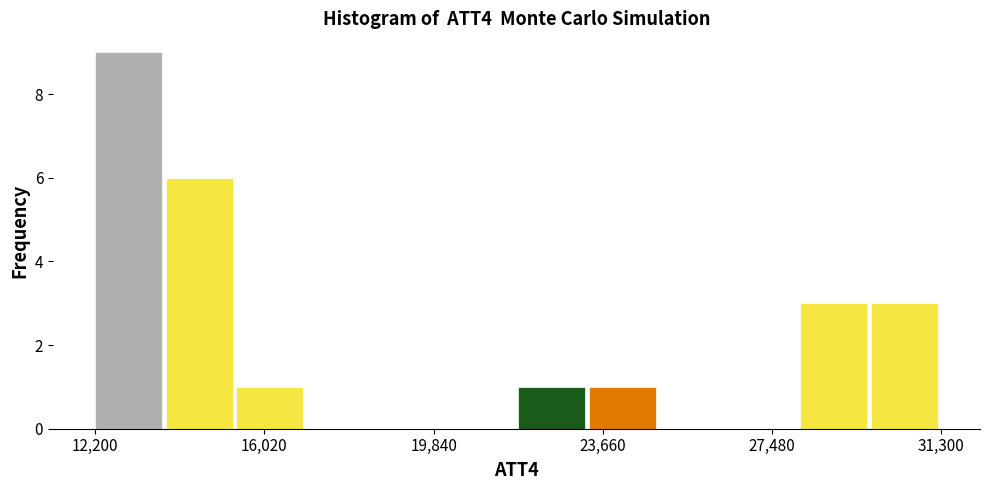

Read against the x-axis, roughly where is the centre of the tallest bar?

13000